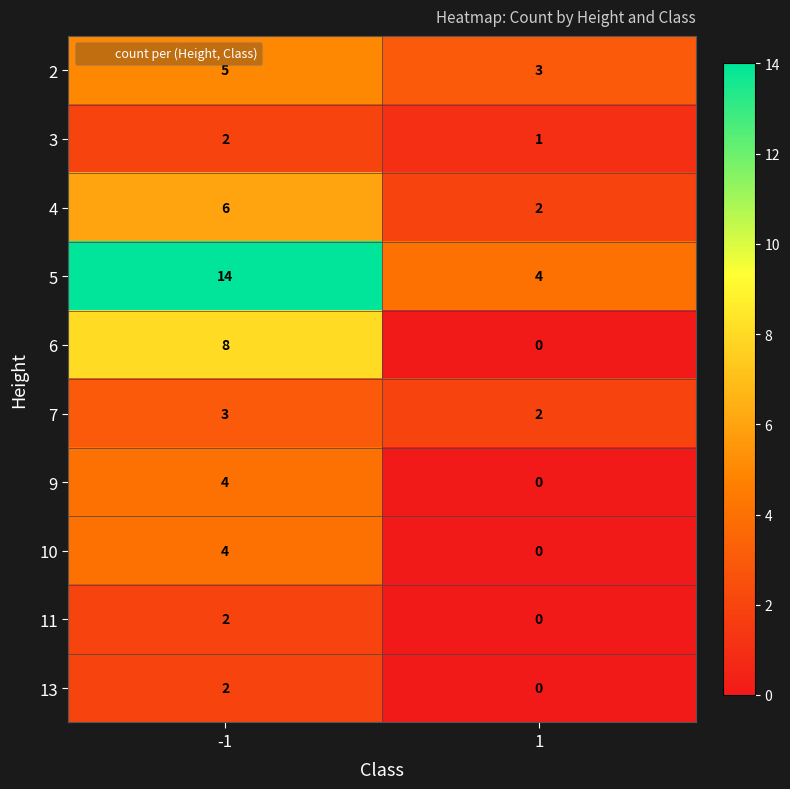

What is the total value across all series at 1?

12